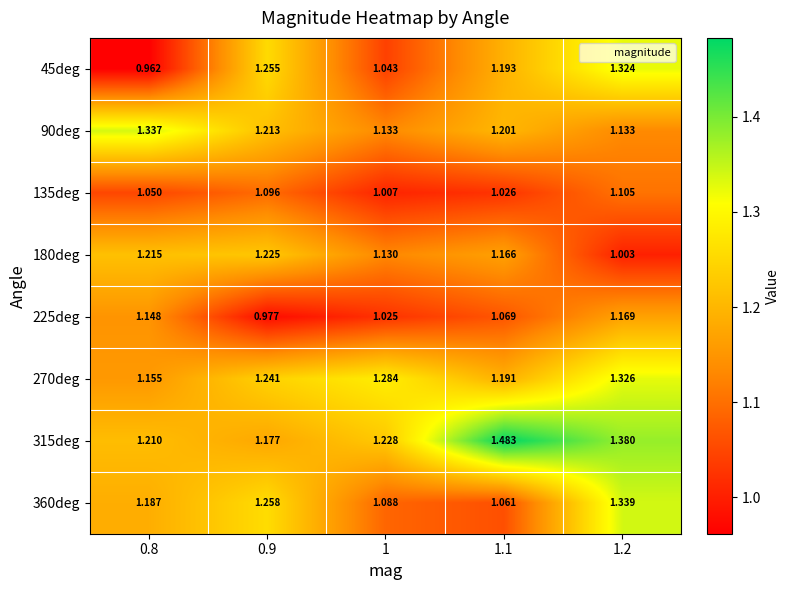

Which has a higher value, 1.2 or 1?

1.2